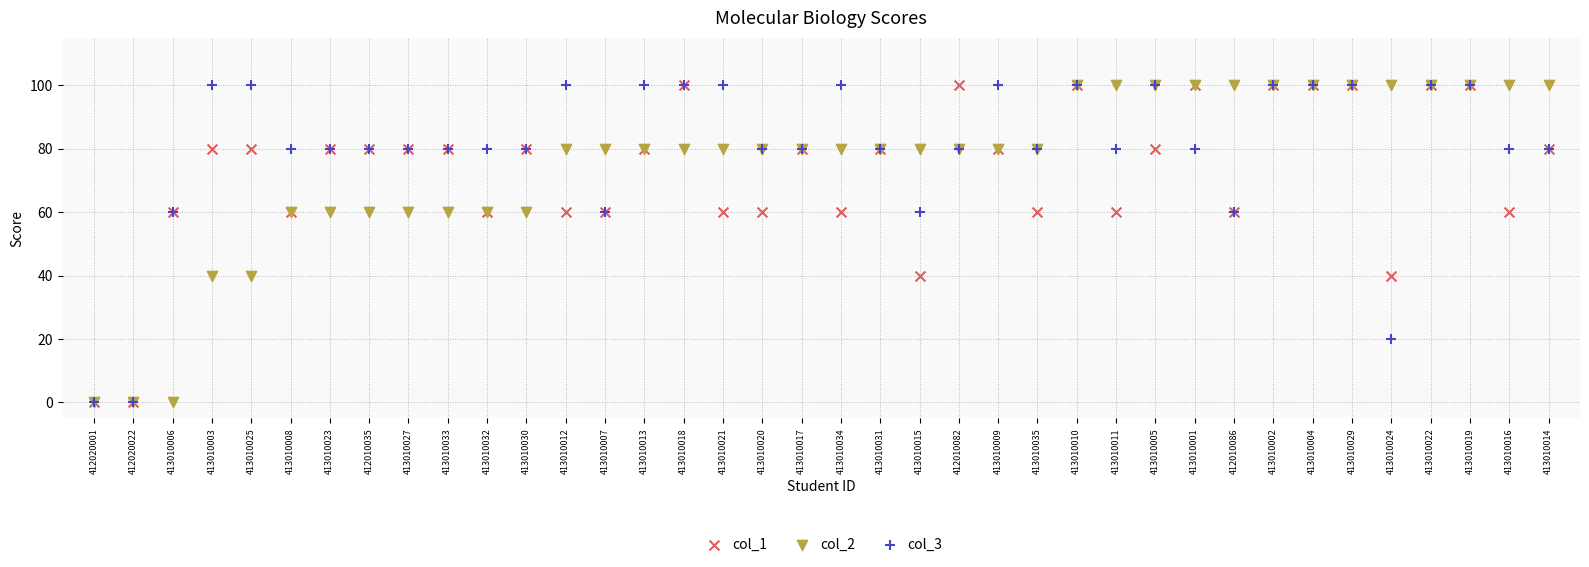

What are all the series names shown in the legend?

col_1, col_2, col_3